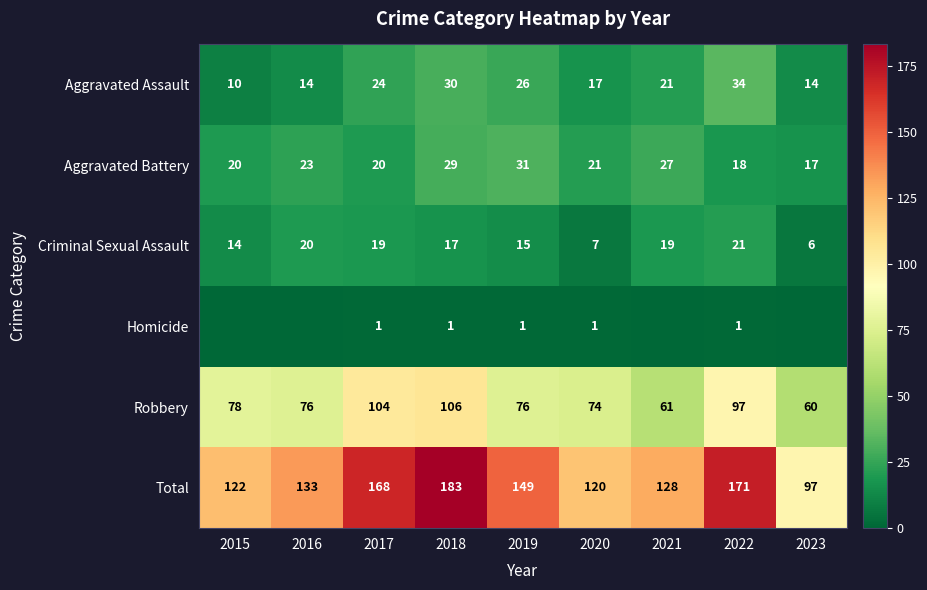

At which category is the sum across all series the highest?

2018